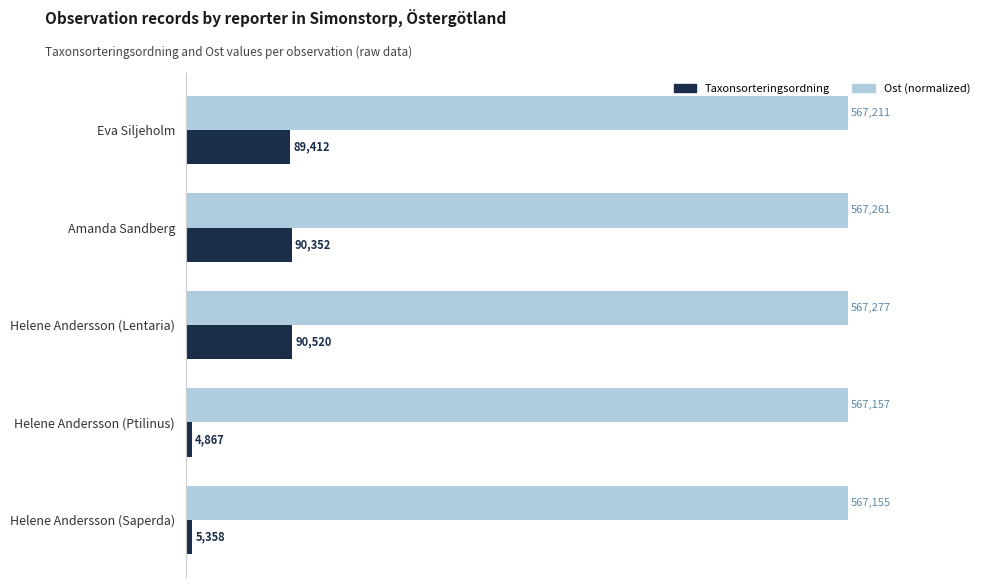

What are all the series names shown in the legend?

Taxonsorteringsordning, Ost (normalized)